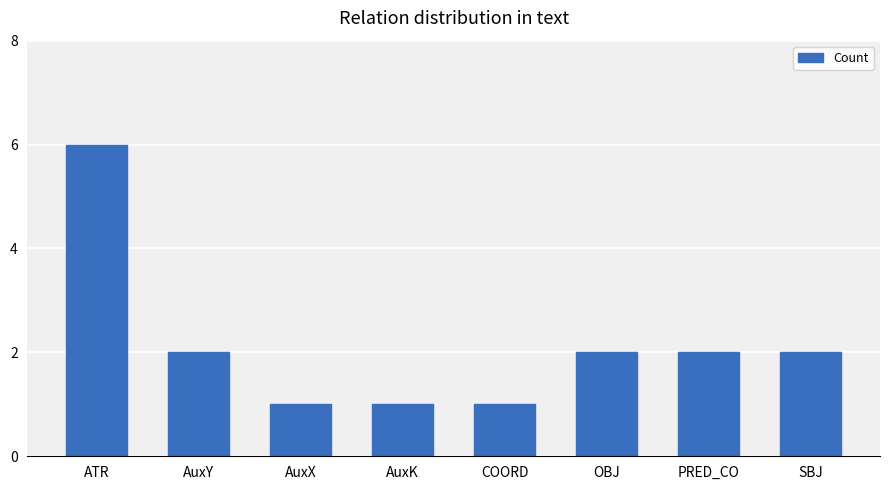

What is the difference between the second highest and second lowest values?

1